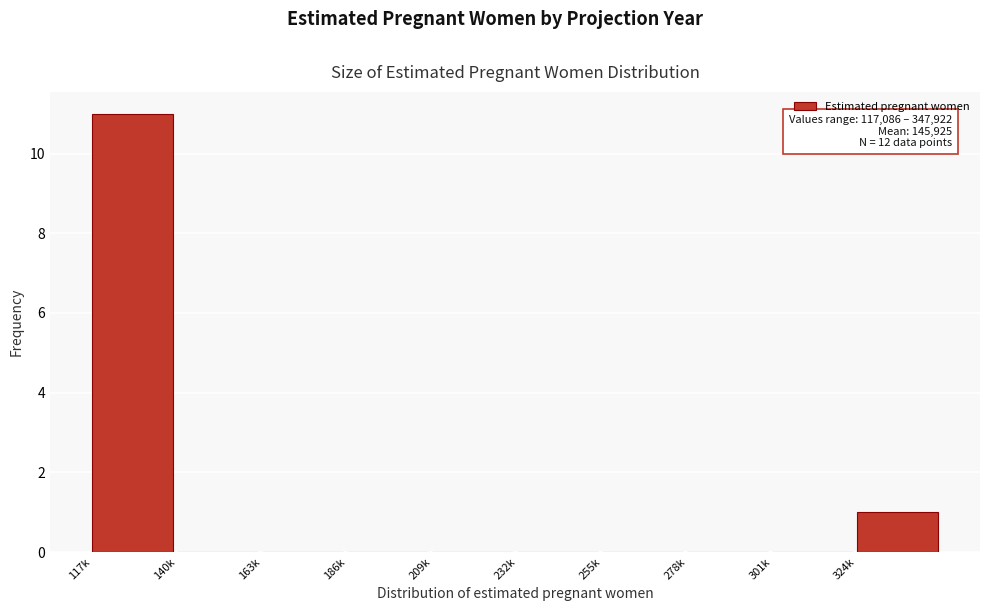

Reading left to right, extract all data points from this chart.

117k=11	140k=0	163k=0	186k=0	209k=0	232k=0	255k=0	278k=0	301k=0	324k=1